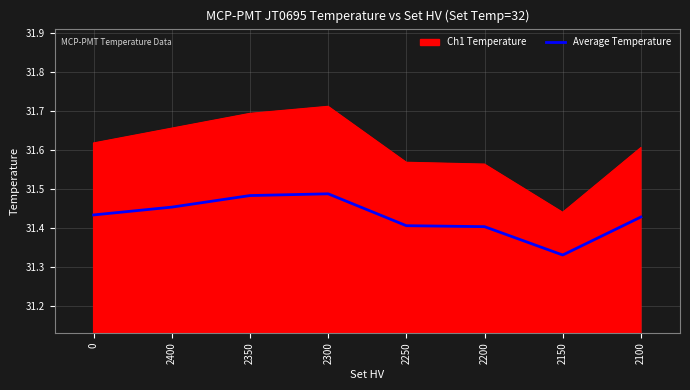

Which category has the lowest value in the Ch1 Temperature series?

2150